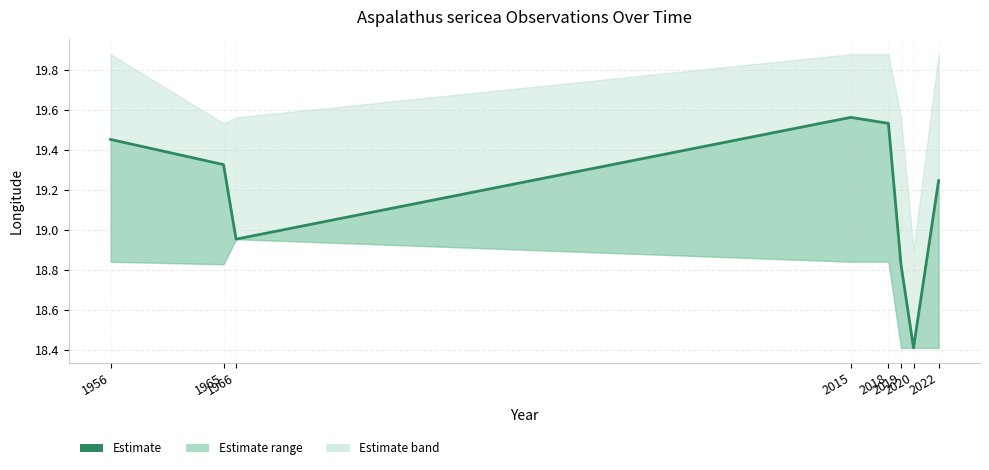

The value at 2015 is 5.6. True or false?

False